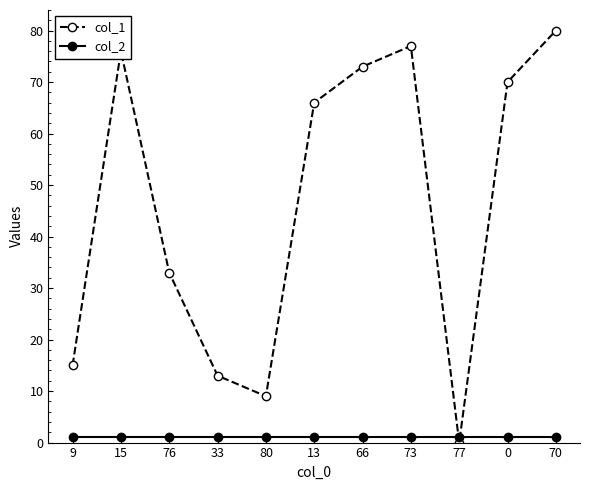

Which series has the widest spread of values?

col_1